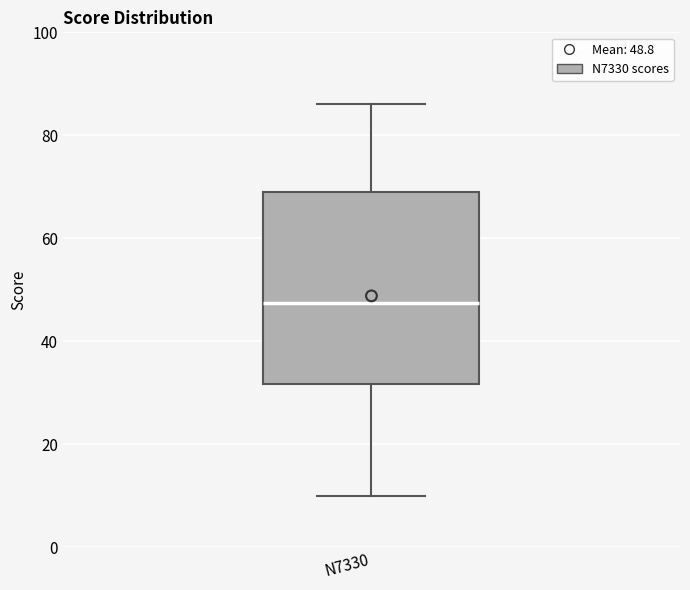

Where does the lower whisker of the box for N7330 end on the y-axis? The values are not printed on the chart, so give them approximately, as read against the axis.

10